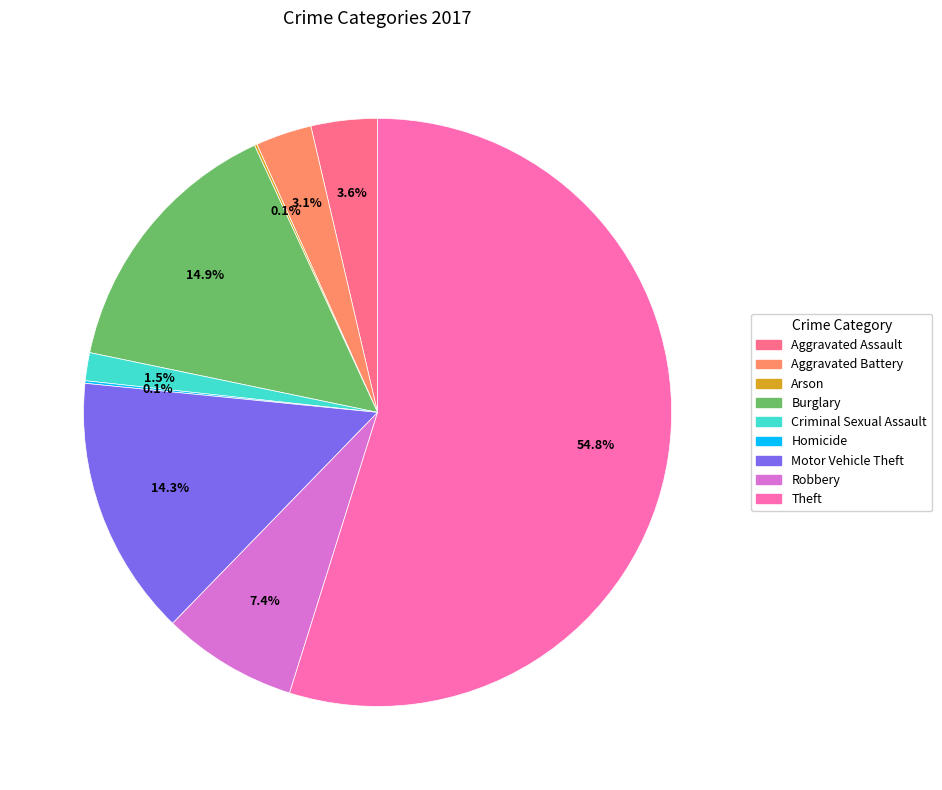

Which slice is the largest?

Theft